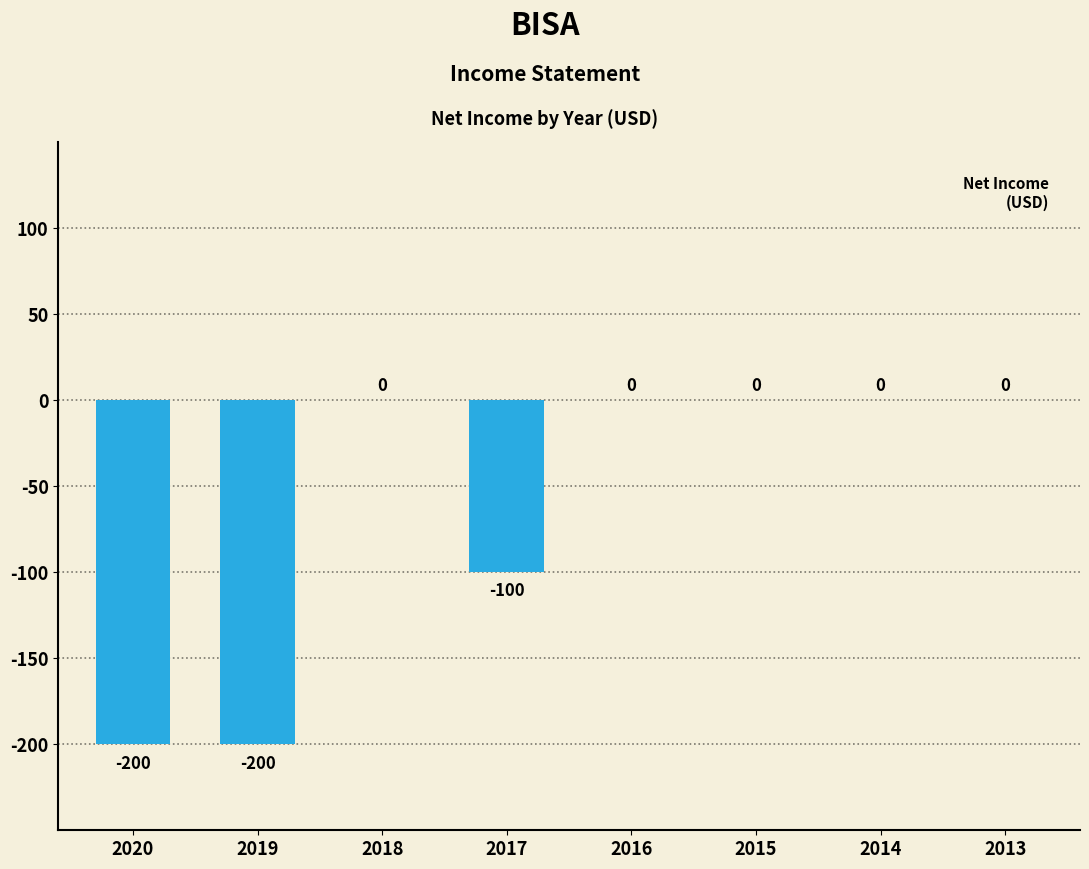

True or false: the data shows 0 at 2014.

True